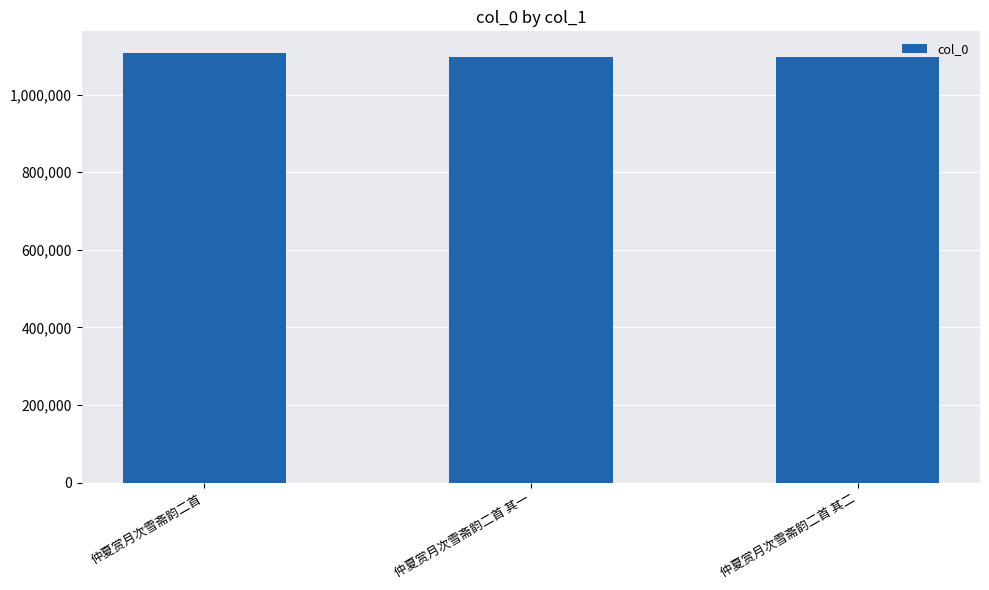

What is the label of the 1st bar from the right?

仲夏赏月次雪斋韵二首 其二